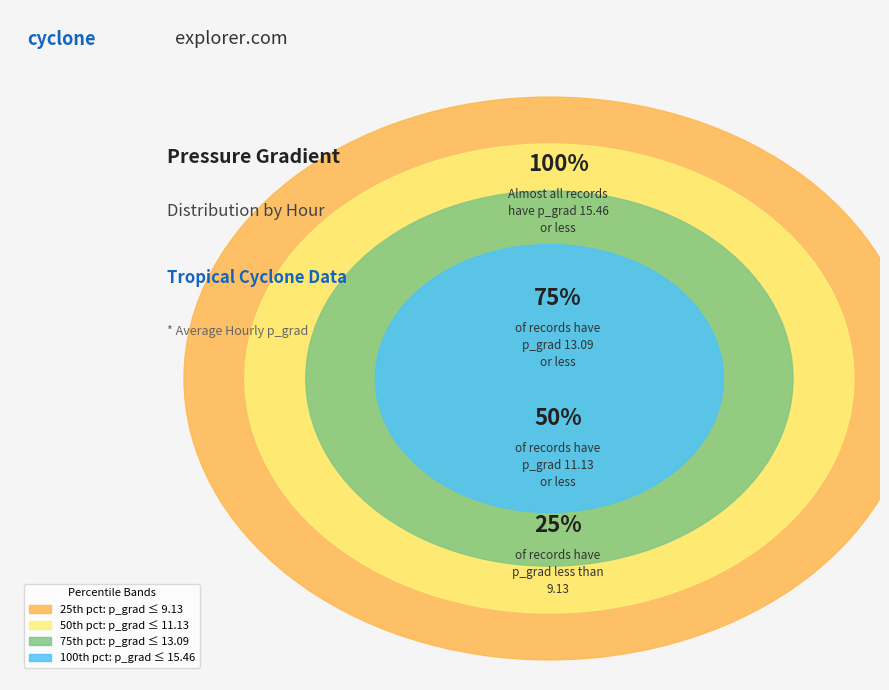

Does 3 account for over 50% of the chart?

No